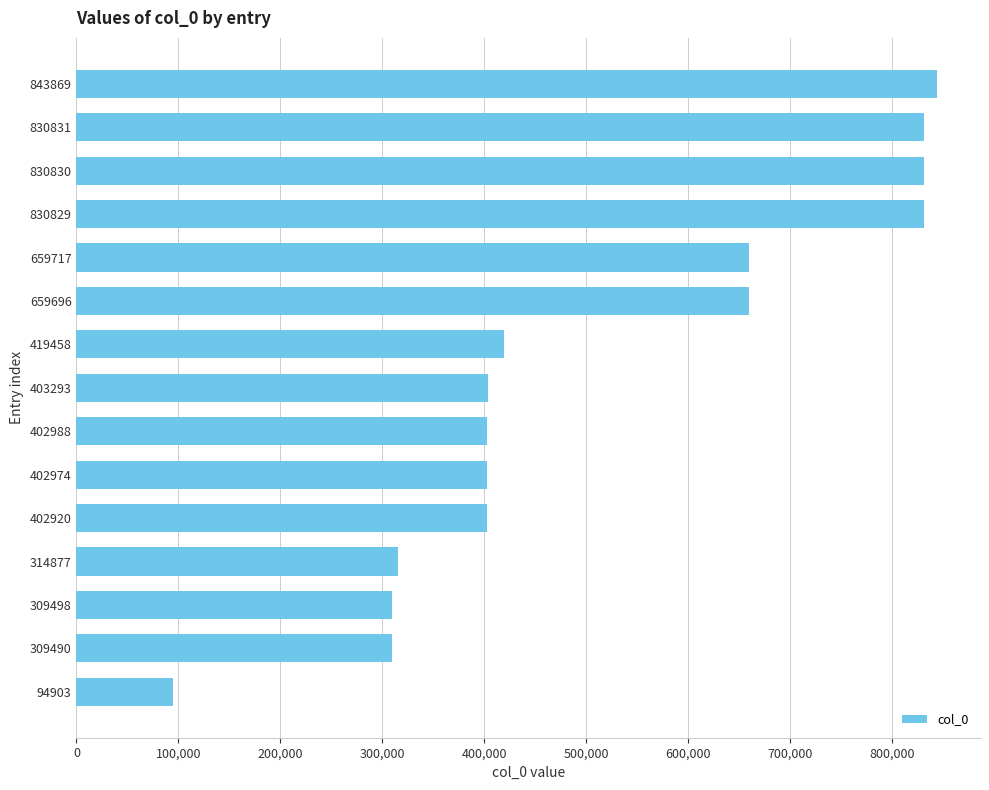

What is the difference between the maximum and minimum values?

748966